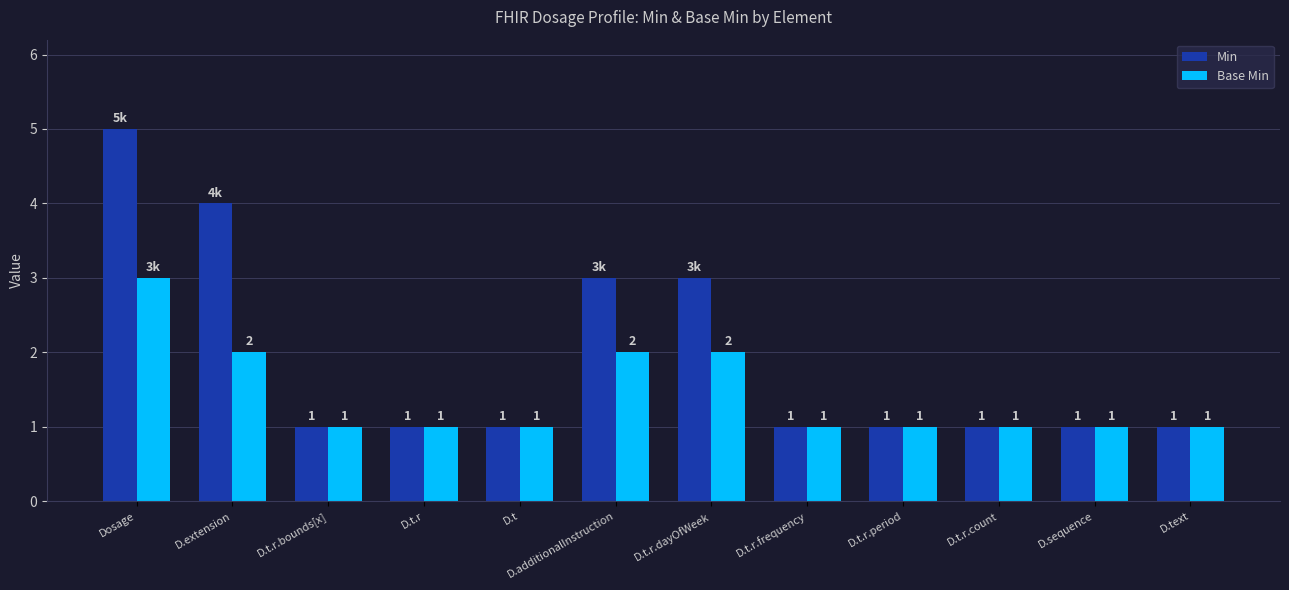

Are the bars horizontal?

No